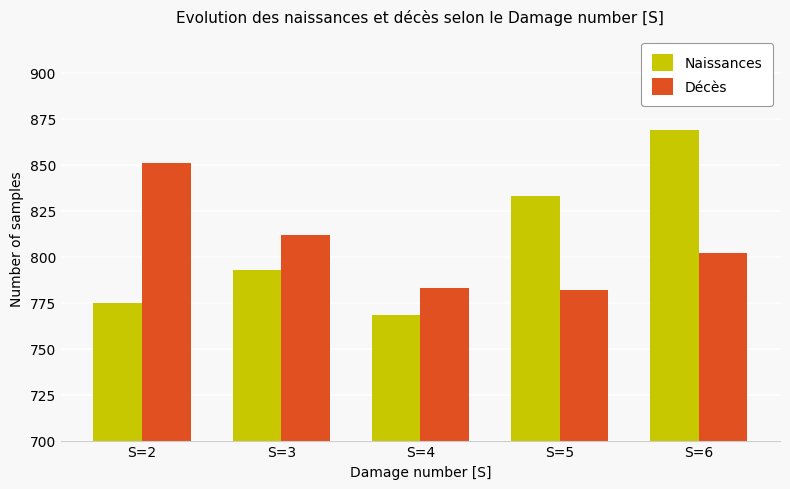

Reading left to right, extract all data points from this chart.

Naissances: S=2=775	S=3=793	S=4=768	S=5=833	S=6=869
Décès: S=2=851	S=3=812	S=4=783	S=5=782	S=6=802